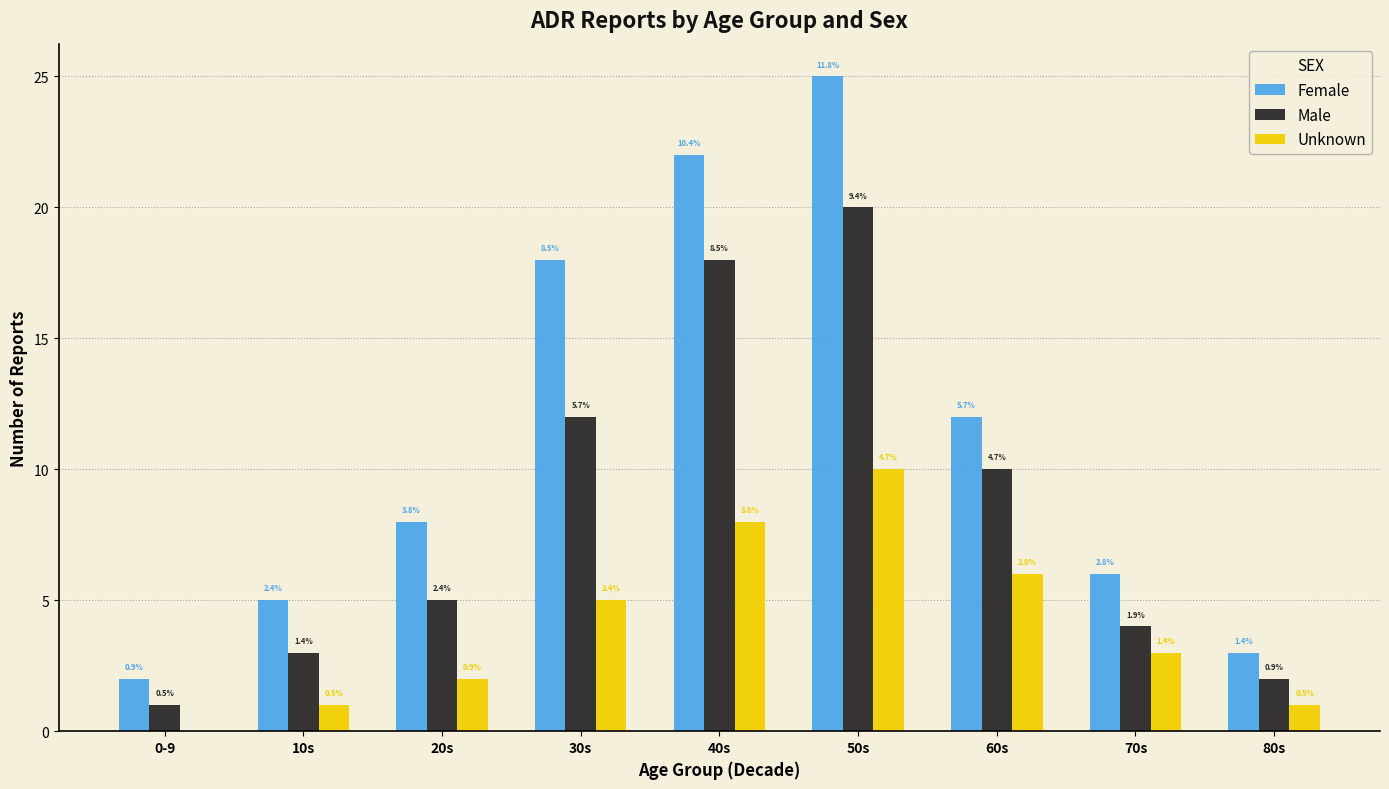

Are the bars grouped side by side (vs. stacked)?

Yes